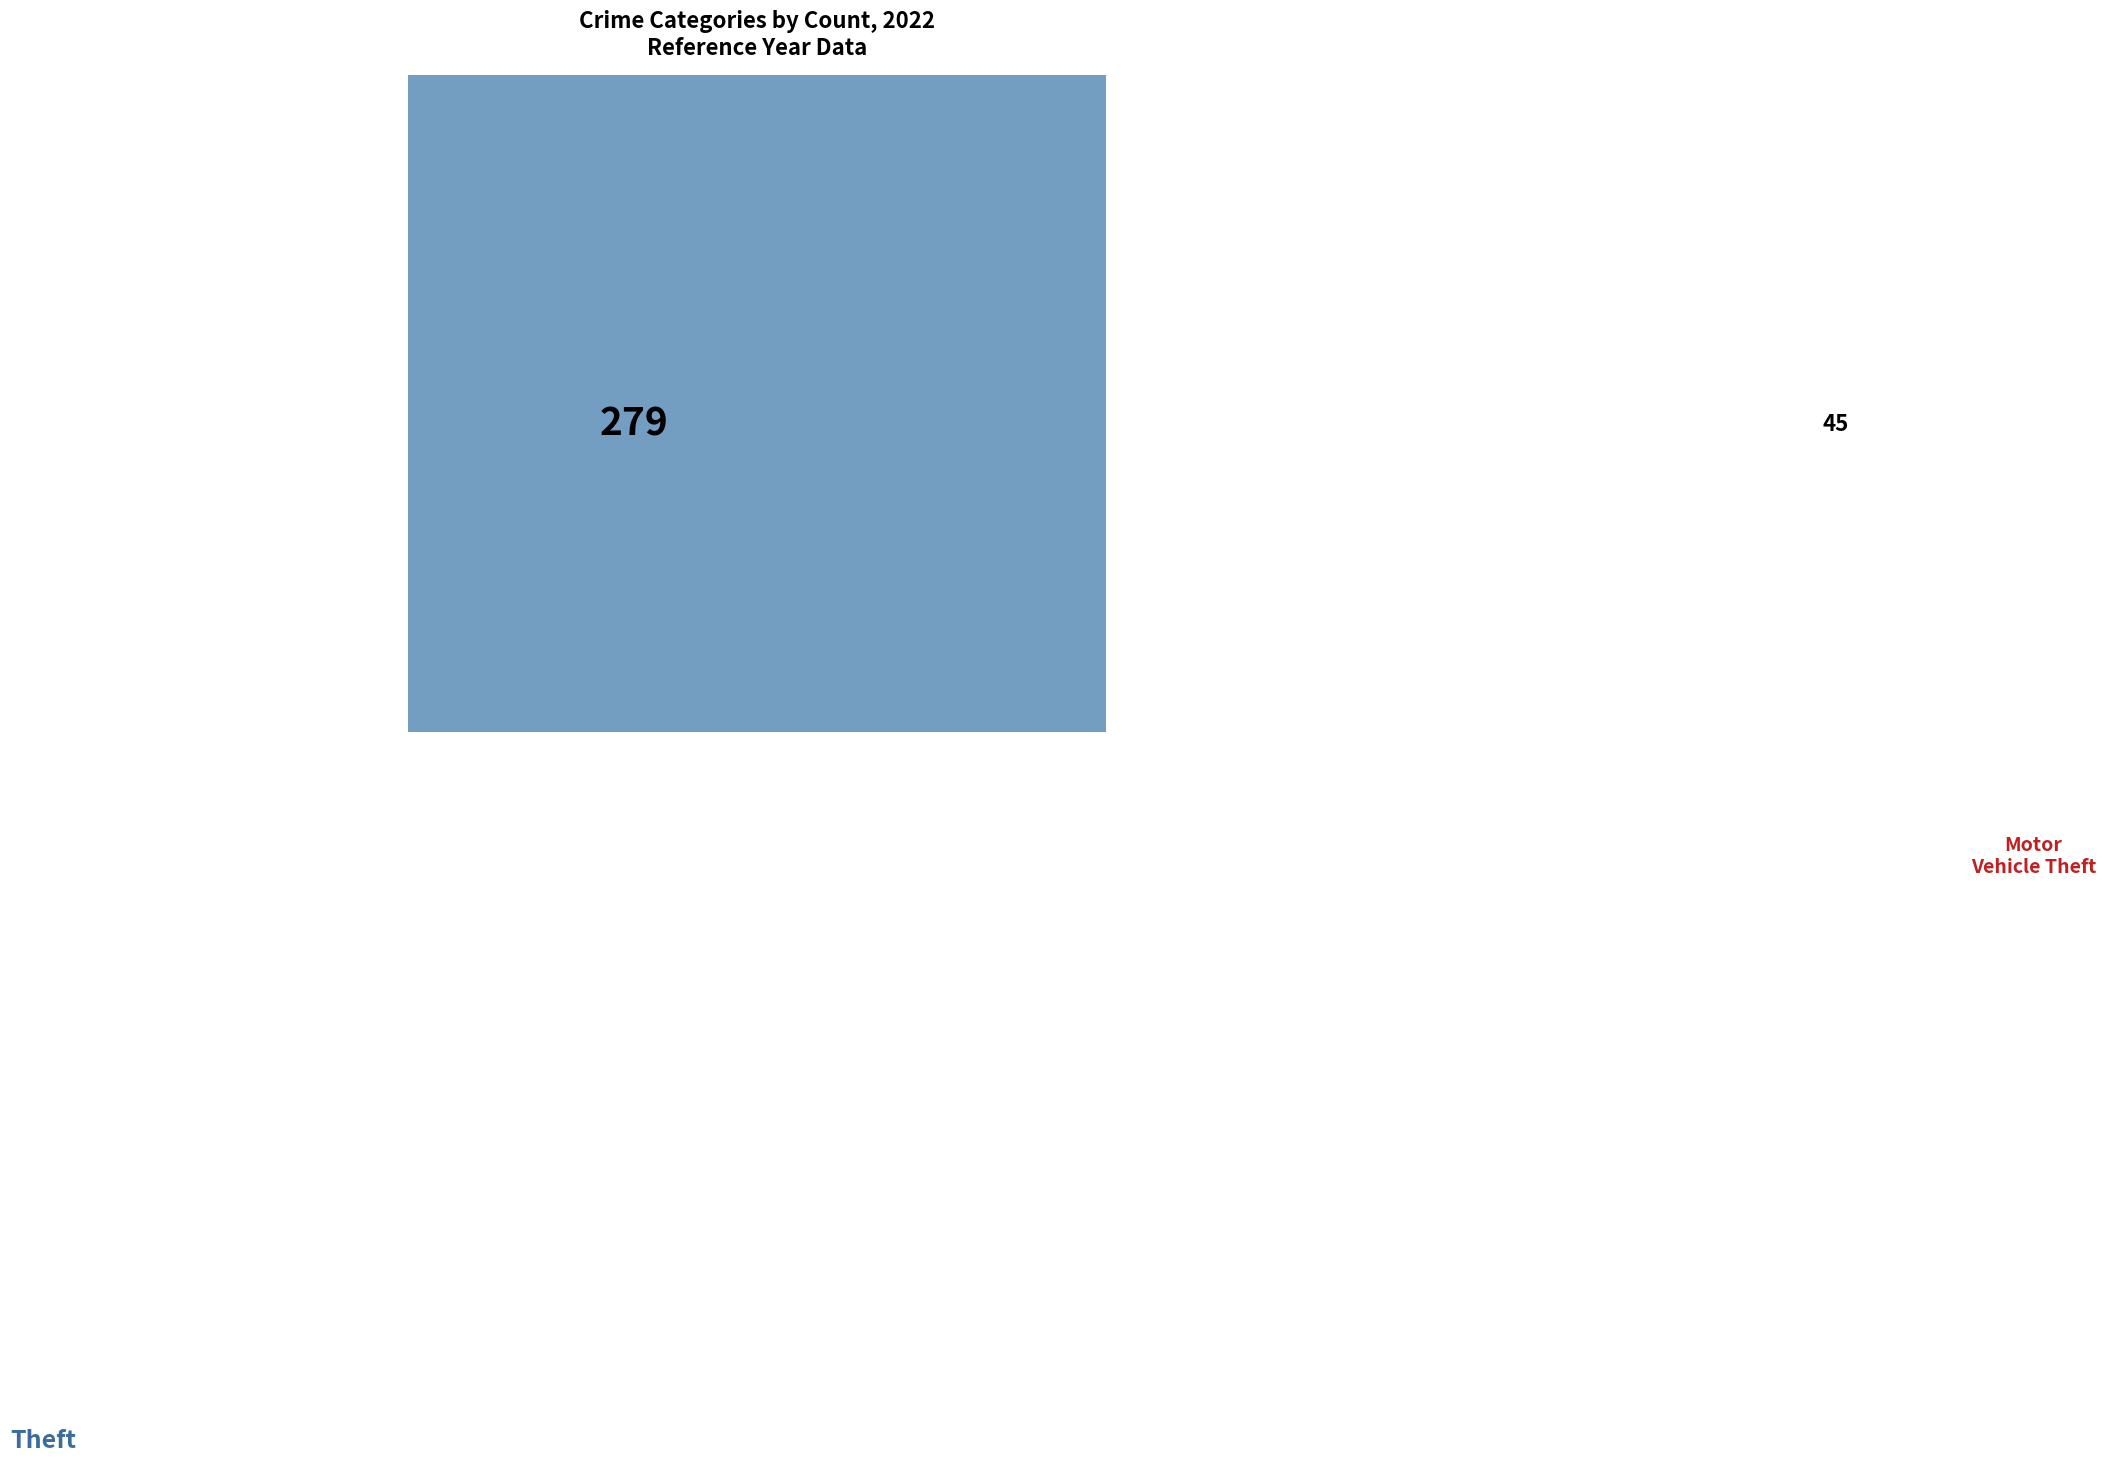

To the nearest percent, what is the difference between the largest and smallest slice percentages?

64%